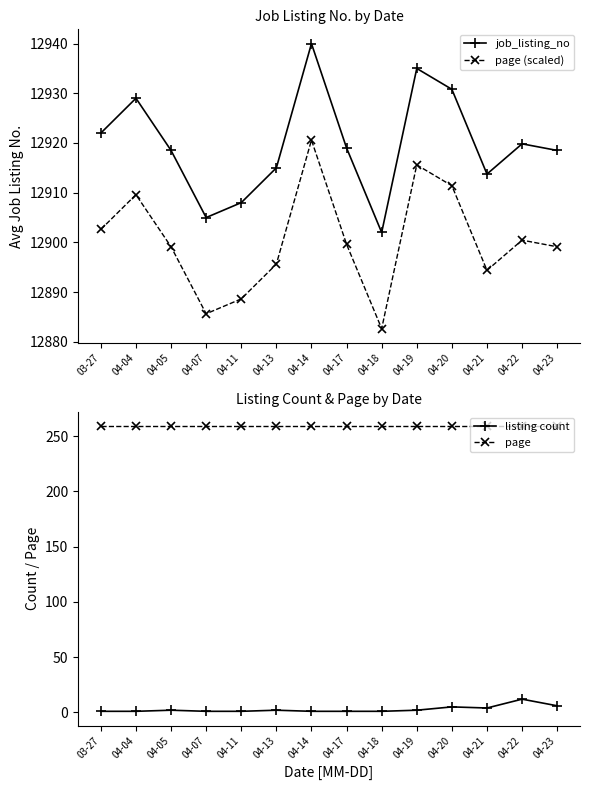

List the labels in order of job_listing_no value, smallest first.

04-18, 04-07, 04-11, 04-21, 04-13, 04-05, 04-23, 04-17, 04-22, 03-27, 04-04, 04-20, 04-19, 04-14